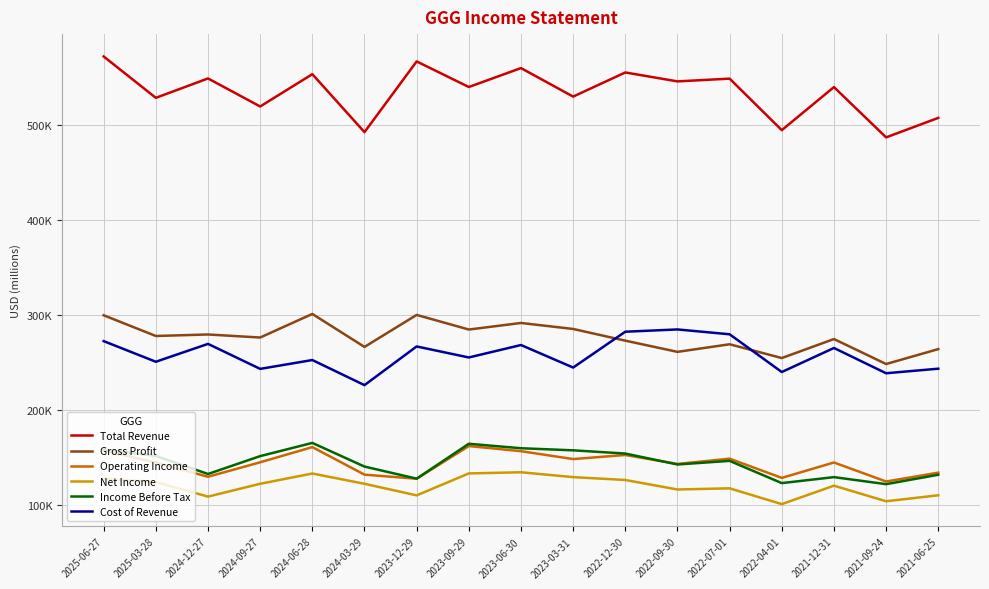

Between 2023-03-31 and 2022-04-01, which series saw the biggest shift?

Total Revenue